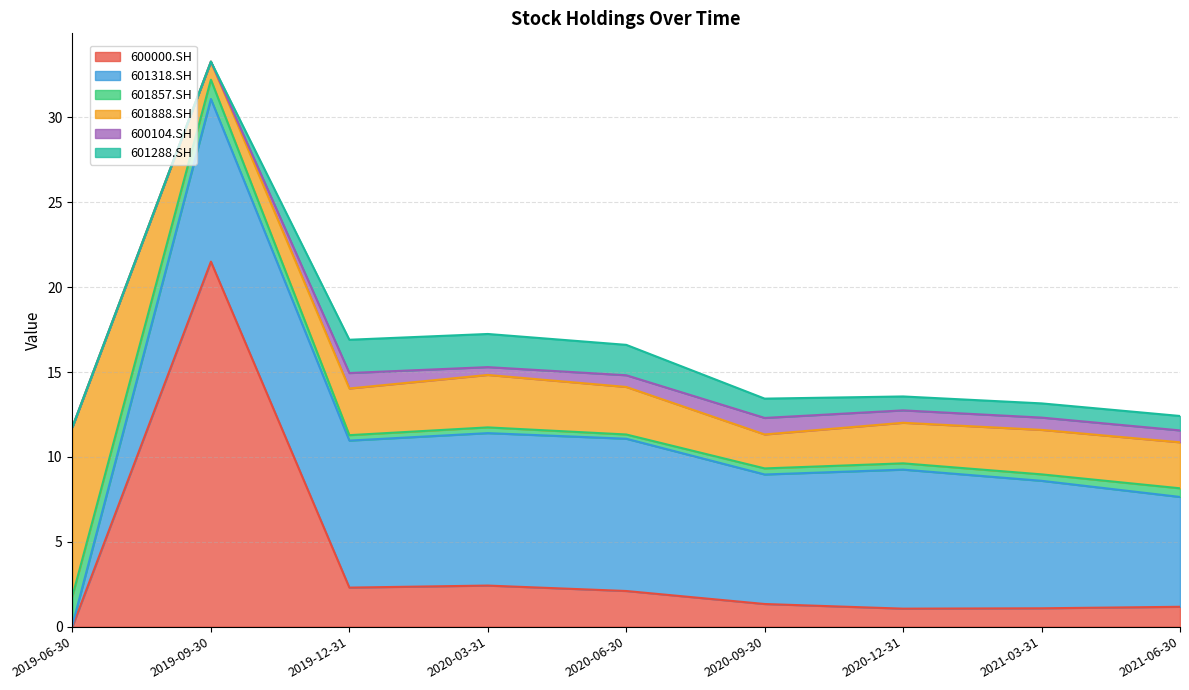

What are all the series names shown in the legend?

600000.SH, 601318.SH, 601857.SH, 601888.SH, 600104.SH, 601288.SH